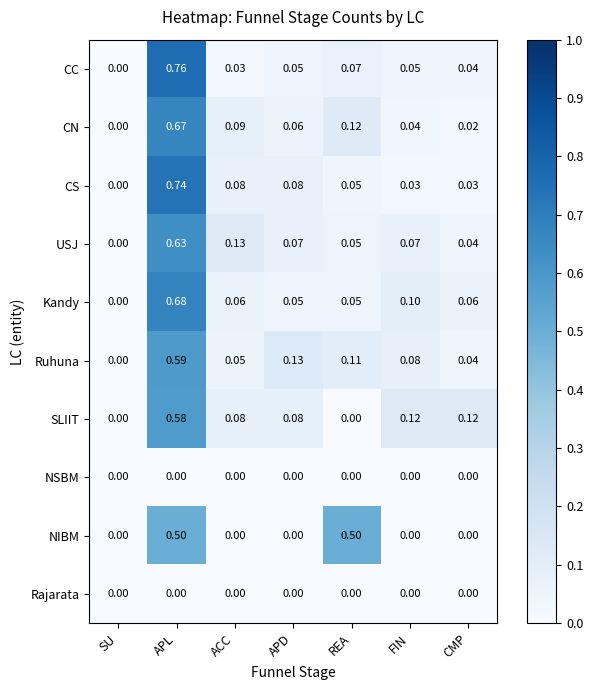

Is the value of Ruhuna at REA greater than the value of Rajarata at CMP?

Yes